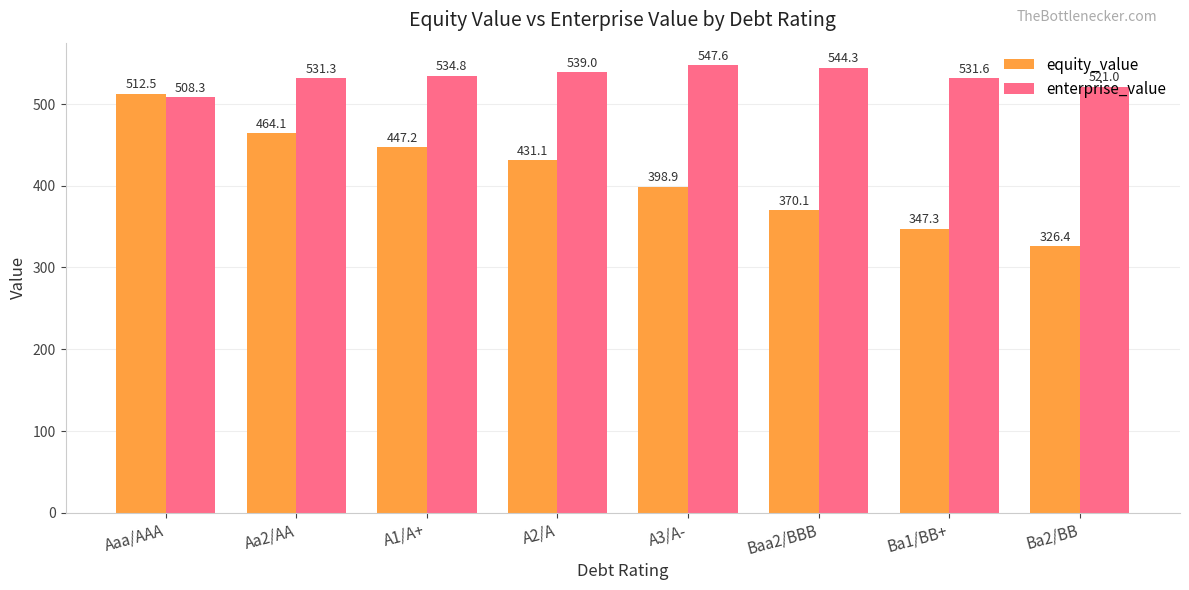

What is the difference between the maximum and second lowest values in the equity_value series?

165.2